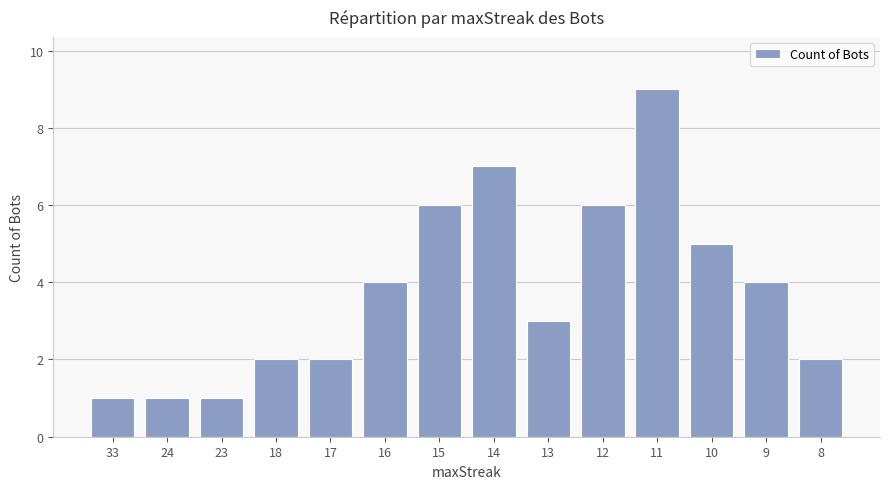

Which has a higher value, 23 or 14?

14